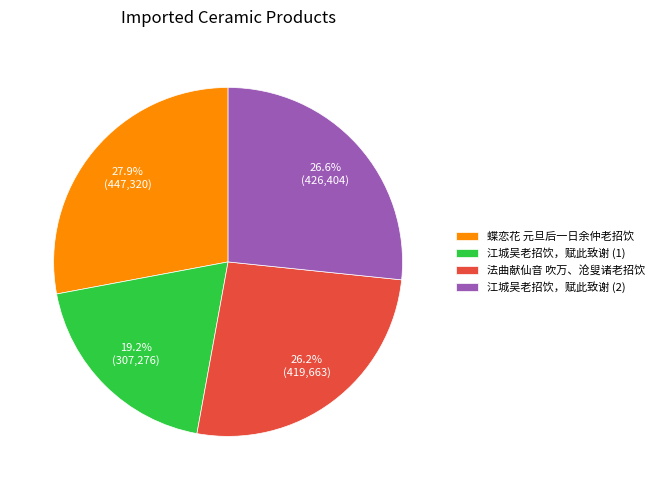

Does any single category account for the majority?

No